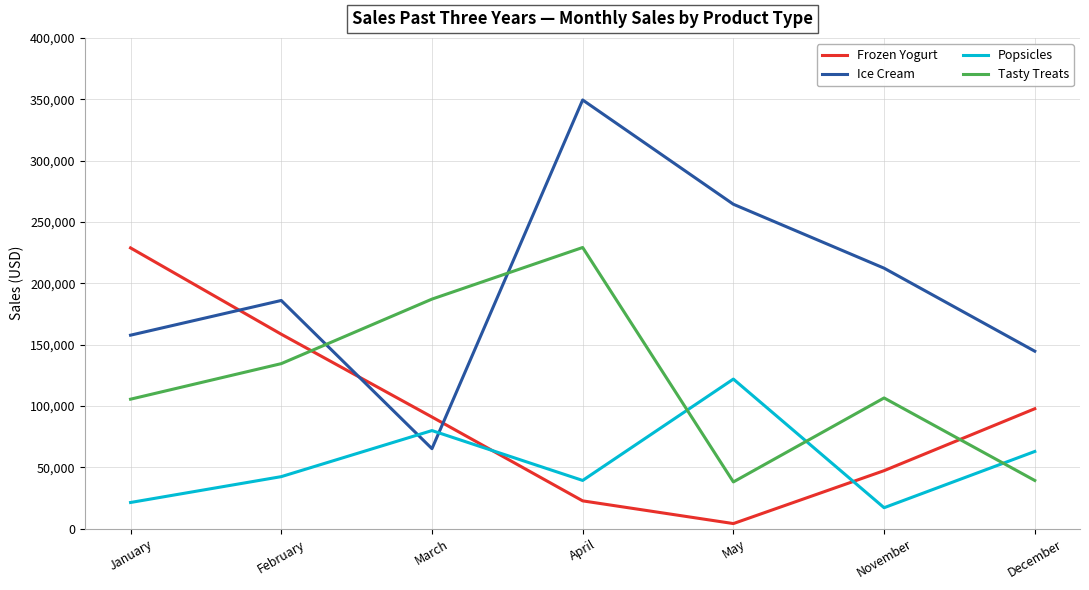

List the series in order of their overall mean, lowest first.

Popsicles, Frozen Yogurt, Tasty Treats, Ice Cream